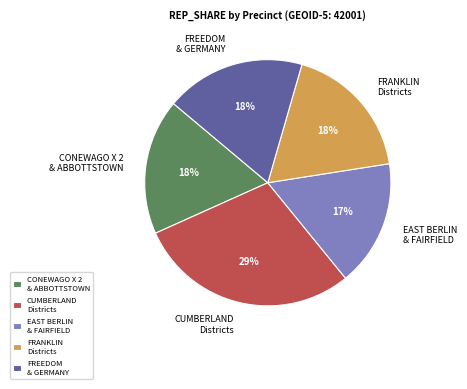

Which slice is the largest?

CUMBERLAND Districts